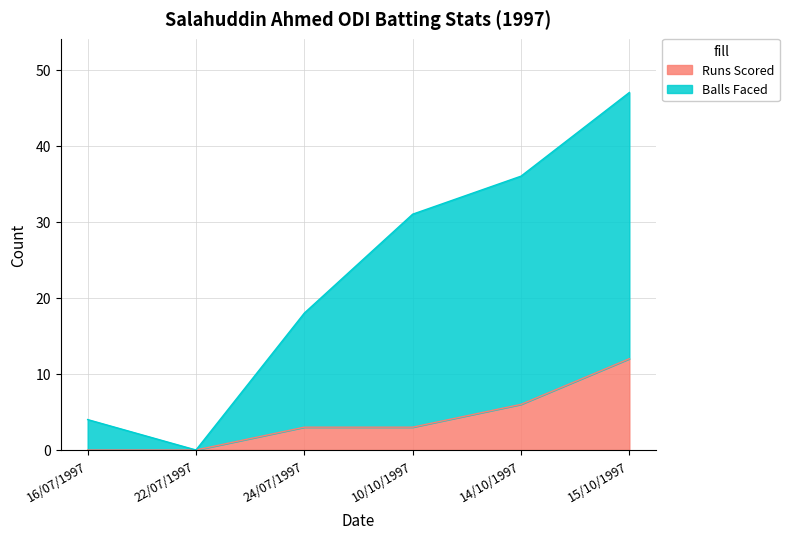

How many lines are shown in the chart?

2